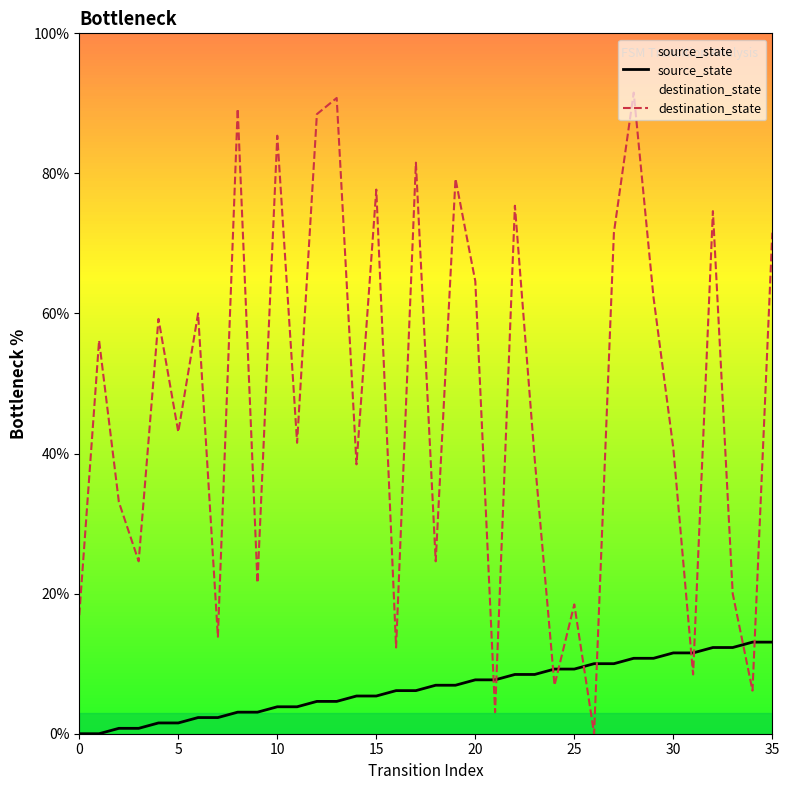

How many lines are shown in the chart?

2